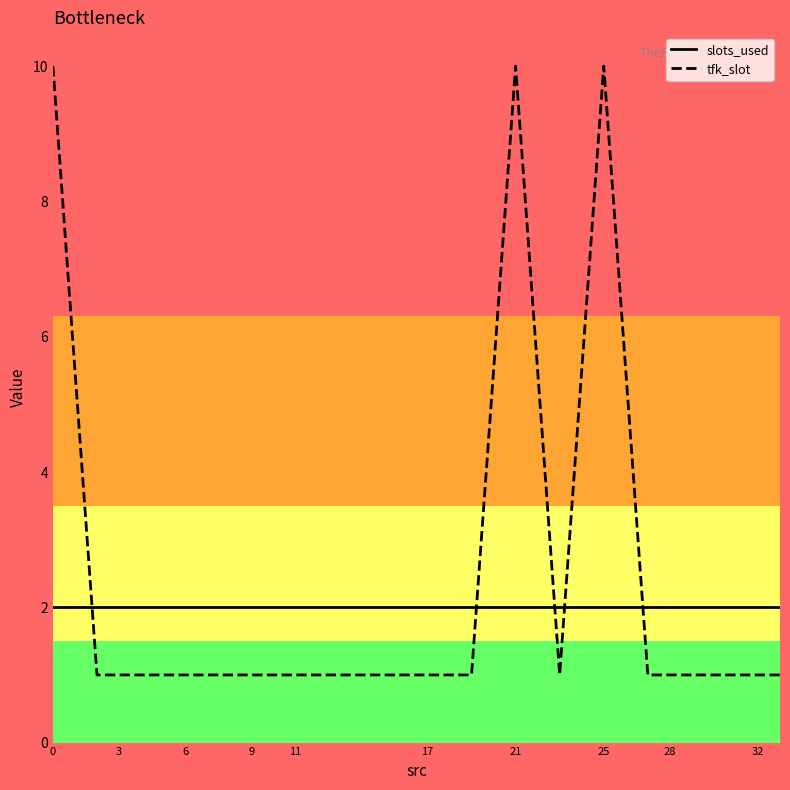

Which series has the widest spread of values?

tfk_slot